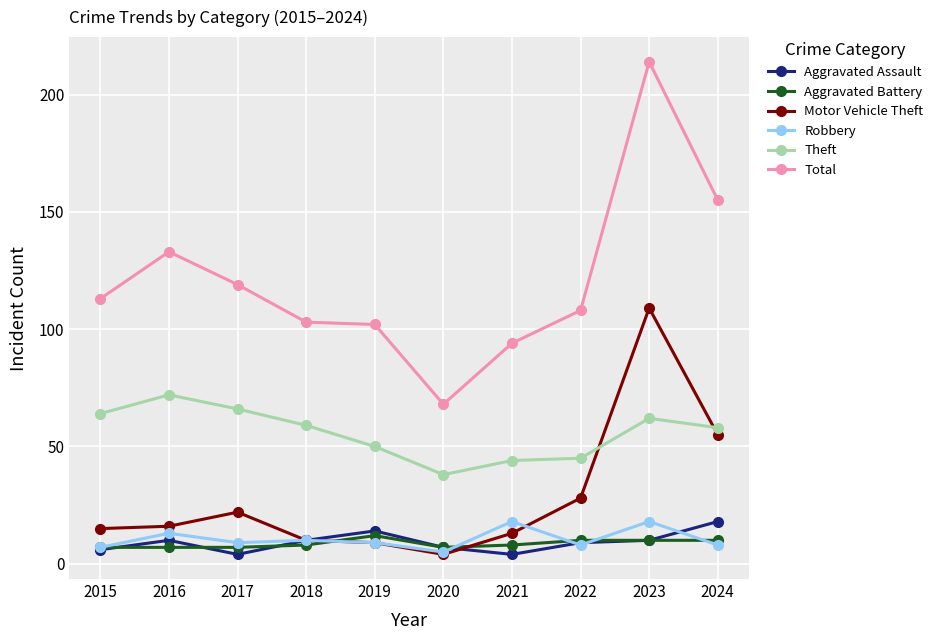

Reading right to left, transcribe all the data shown in this chart.

Aggravated Assault: 18	10	9	4	7	14	10	4	10	6
Aggravated Battery: 10	10	10	8	7	12	8	7	7	7
Motor Vehicle Theft: 55	109	28	13	4	9	10	22	16	15
Robbery: 8	18	8	18	5	9	10	9	13	7
Theft: 58	62	45	44	38	50	59	66	72	64
Total: 155	214	108	94	68	102	103	119	133	113